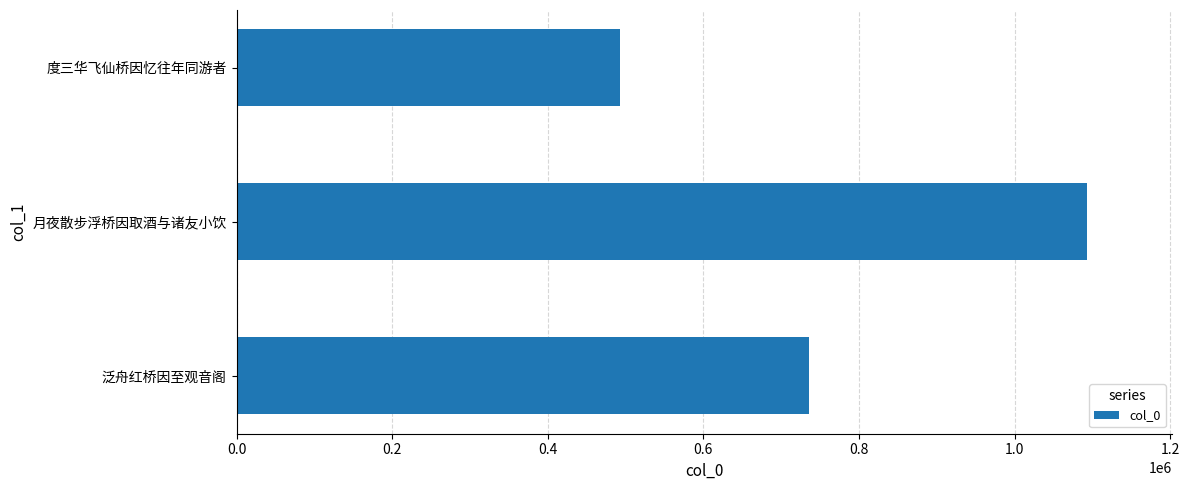

What is the ratio of the value at 月夜散步浮桥因取酒与诸友小饮 to the value at 度三华飞仙桥因忆往年同游者?

2.2